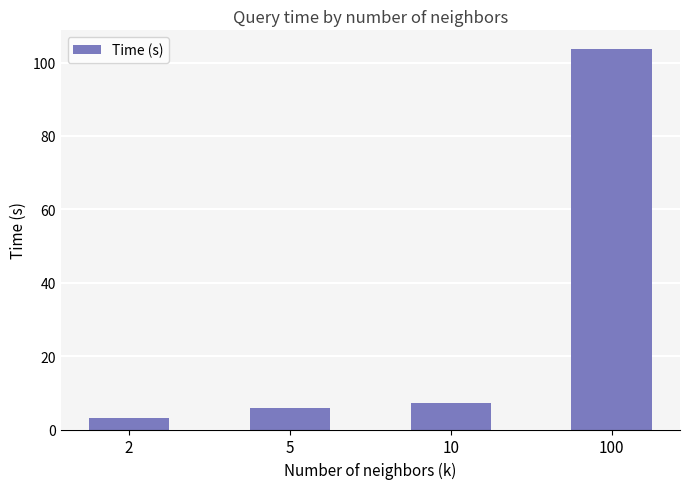

How many values are below 7?

2